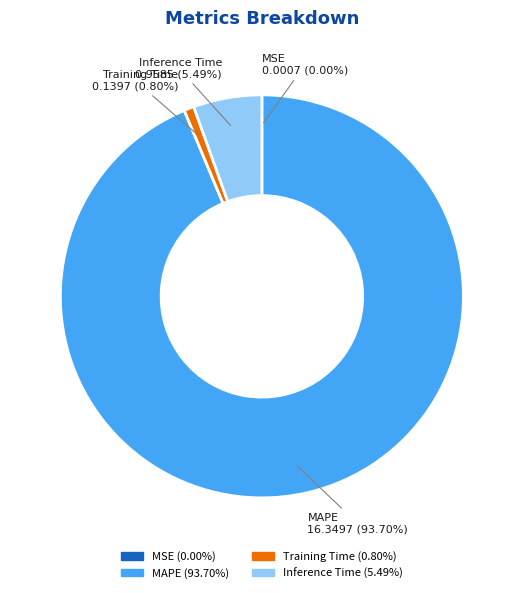

What percentage is the Inference Time slice, to the nearest percent?

5%